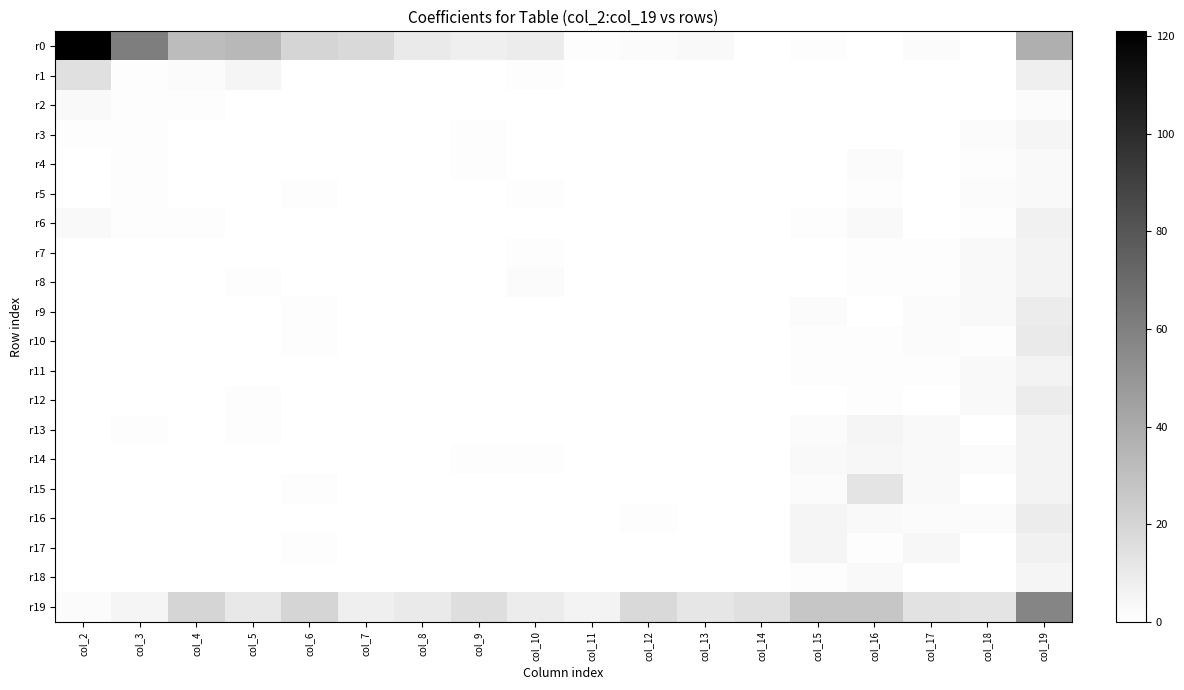

How many categories are shown in the chart?

18